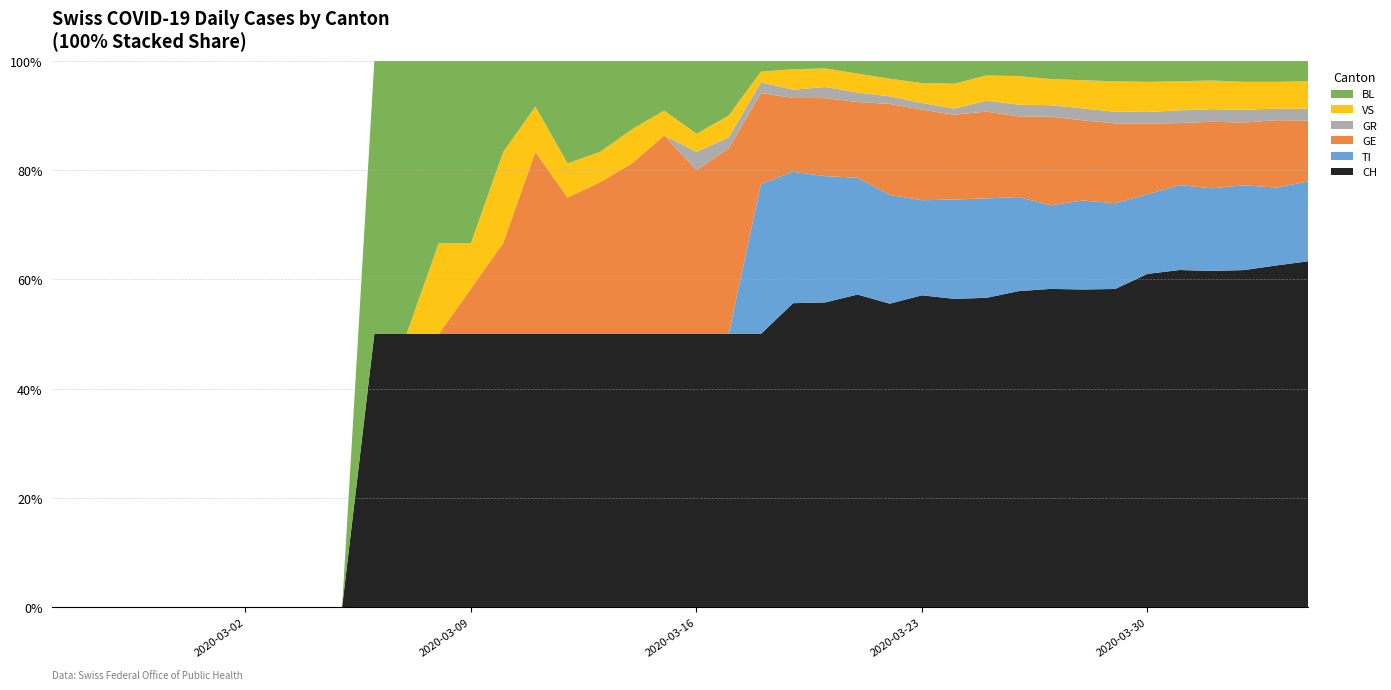

Reading left to right, list all the values displayed in this chart.

CH: 0	0	0	0	0	0	0	0	0	0	2	2	3	6	3	6	8	9	8	11	15	25	51	74	82	99	120	141	149	171	188	194	214	219	255	266	293	290	294	290
TI: 0	0	0	0	0	0	0	0	0	0	0	0	0	0	0	0	0	0	0	0	0	0	28	32	34	37	43	43	48	55	56	51	60	59	61	67	72	73	67	67
GR: 0	0	0	0	0	0	0	0	0	0	0	0	0	0	0	0	0	0	0	0	1	1	2	2	3	3	3	3	3	6	7	7	8	8	9	10	11	11	10	10
VS: 0	0	0	0	0	0	0	0	0	0	0	0	1	1	1	1	1	1	1	1	1	2	2	5	5	6	7	9	12	14	17	16	19	21	23	23	25	24	23	23
BL: 0	0	0	0	0	0	0	0	0	0	2	2	2	4	1	1	3	3	2	2	4	5	2	2	2	4	7	10	11	8	9	11	13	14	16	16	17	18	18	17
GE: 0	0	0	0	0	0	0	0	0	0	0	0	0	1	1	4	4	5	5	8	9	17	17	18	21	24	36	41	41	48	48	54	54	55	54	49	58	54	58	51